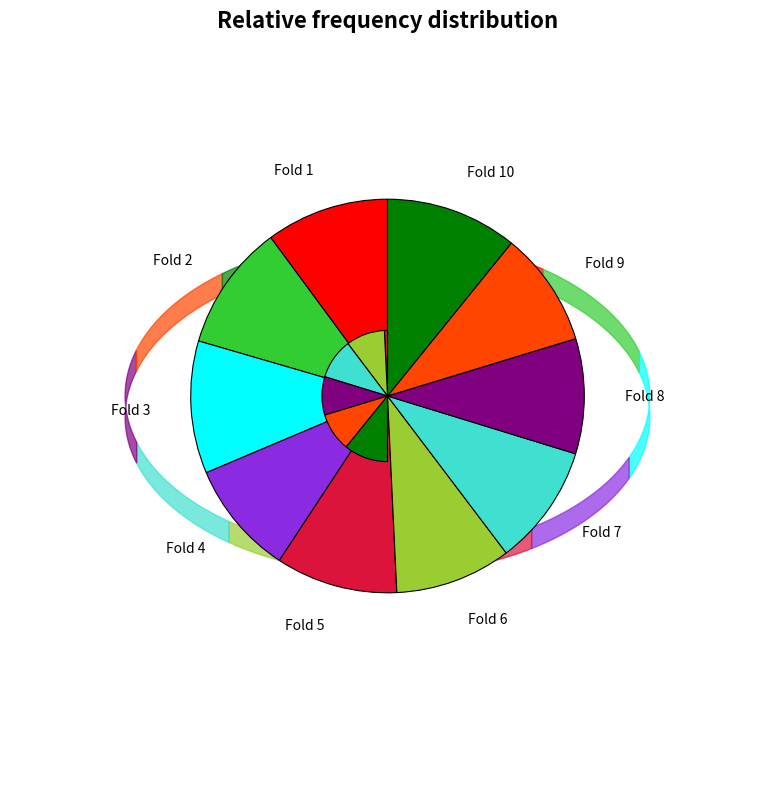

Is Fold 8 the majority of the pie?

No